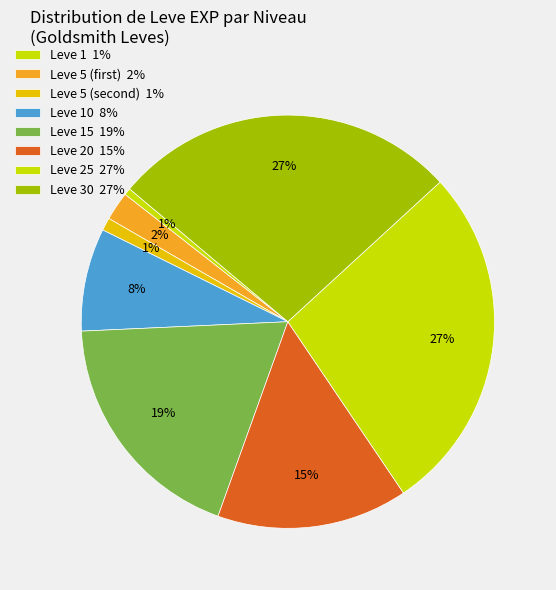

How many segments does this pie chart have?

8